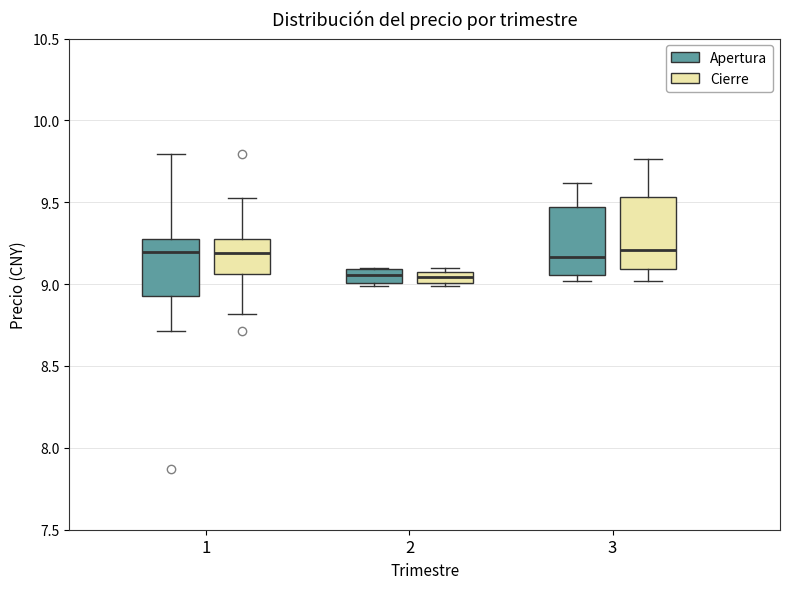

Where is the upper edge of the box for 3 (Cierre) on the y-axis? The values are not printed on the chart, so give them approximately, as read against the axis.

9.55